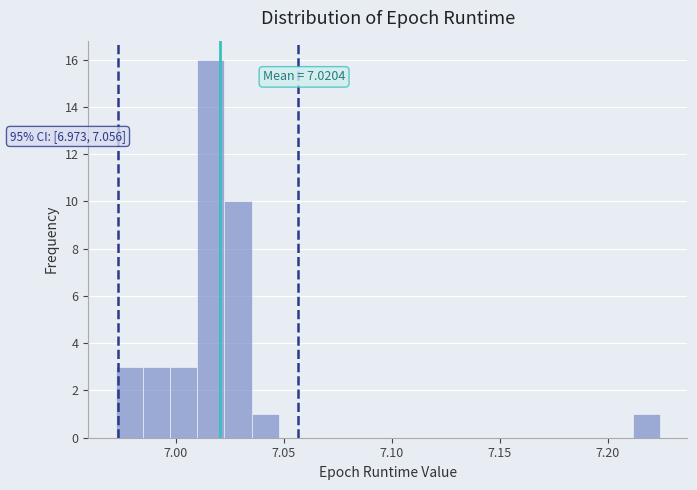

Around what value on the x-axis is the tallest bar? Give the approximate position of its centre, as read against the axis.

7.015